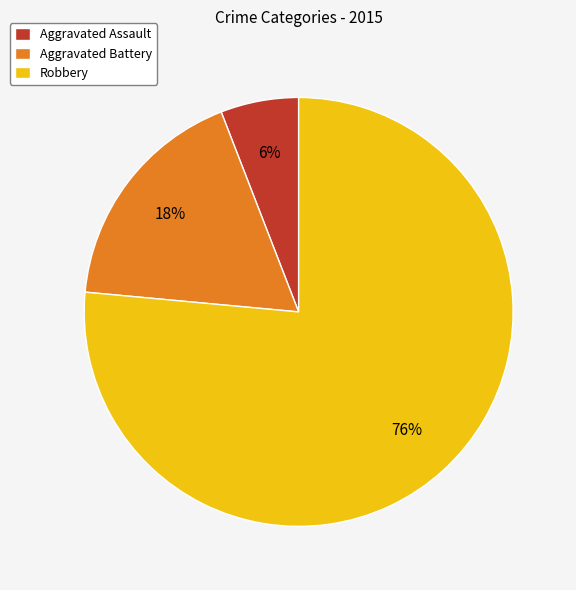

Which slice is the smallest?

Aggravated Assault